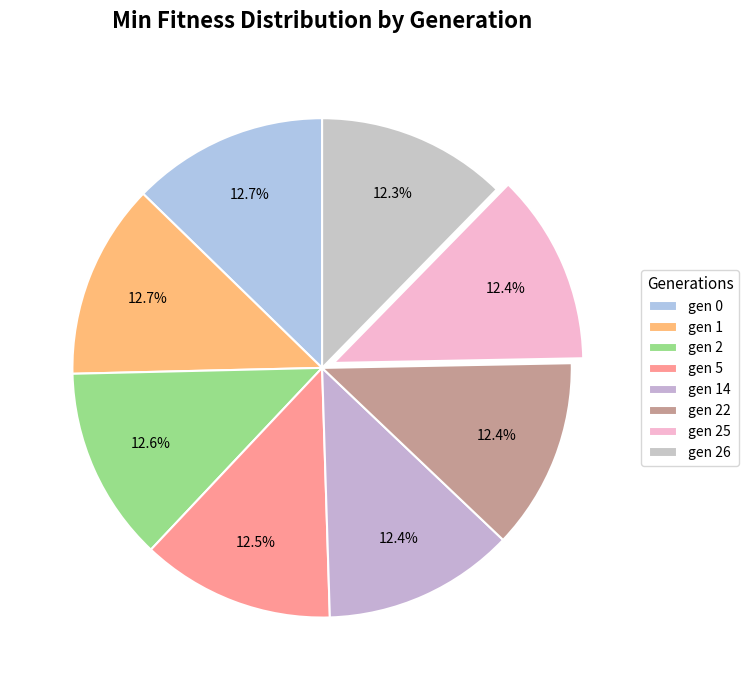

How many segments does this pie chart have?

8